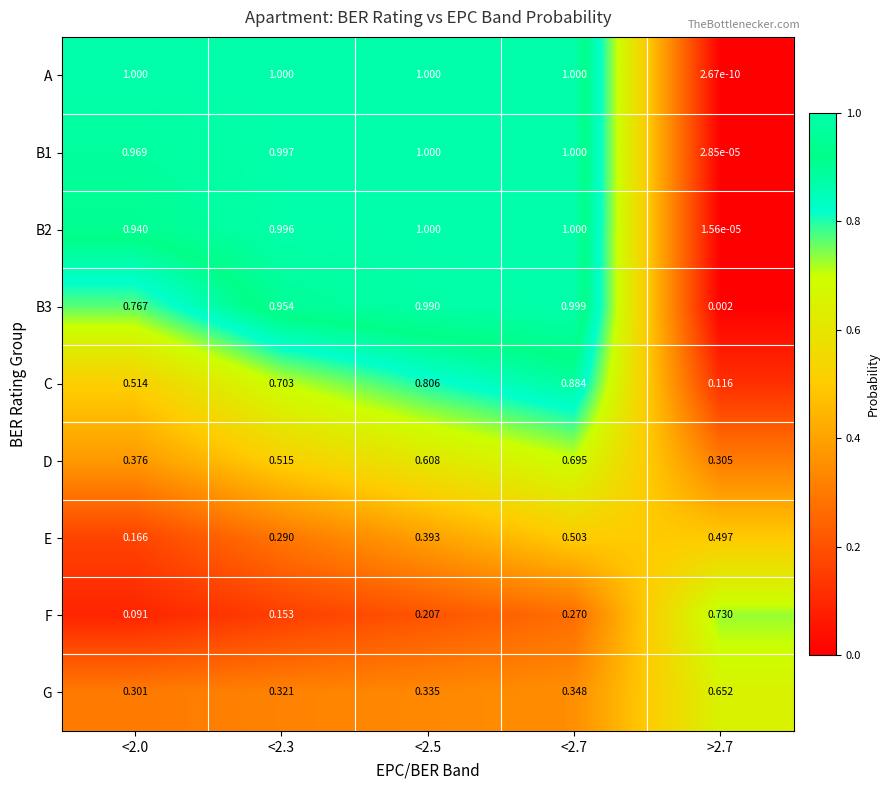

Is the value of G at >2.7 greater than the value of D at <2.3?

Yes